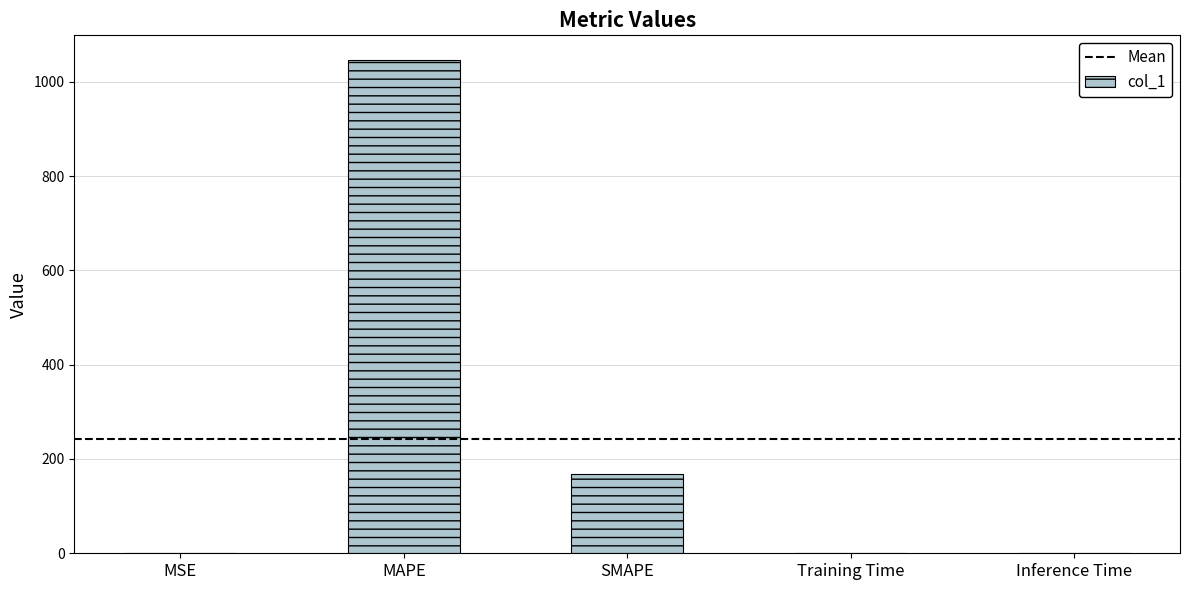

Which has a higher value, MAPE or Training Time?

MAPE